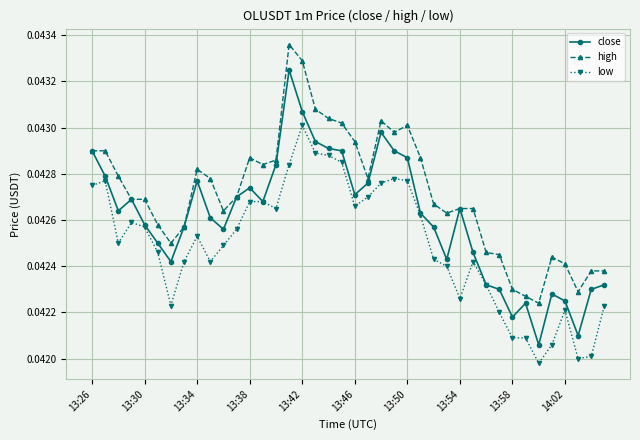

Is this an area chart (filled region under the line)?

No